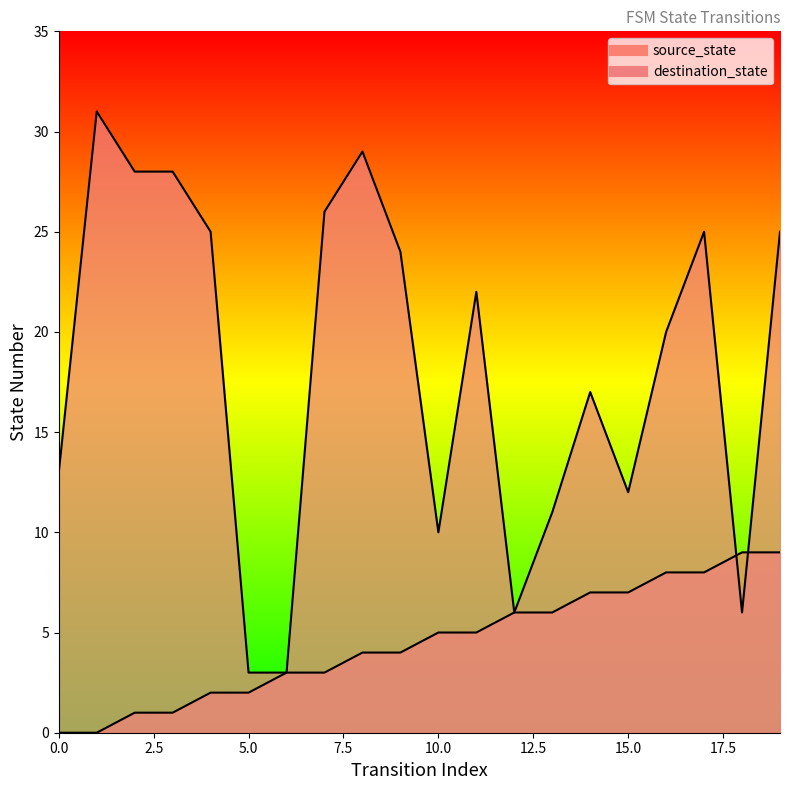

Reading right to left, transcribe all the data shown in this chart.

source_state: 9	9	8	8	7	7	6	6	5	5	4	4	3	3	2	2	1	1	0	0
destination_state: 25	6	25	20	12	17	11	6	22	10	24	29	26	3	3	25	28	28	31	13